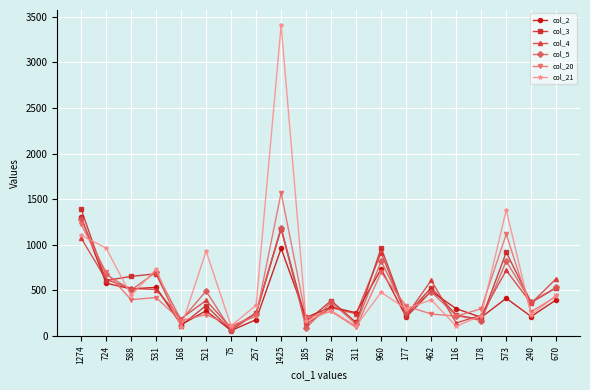

The value of col_5 at 960 is 820. True or false?

True